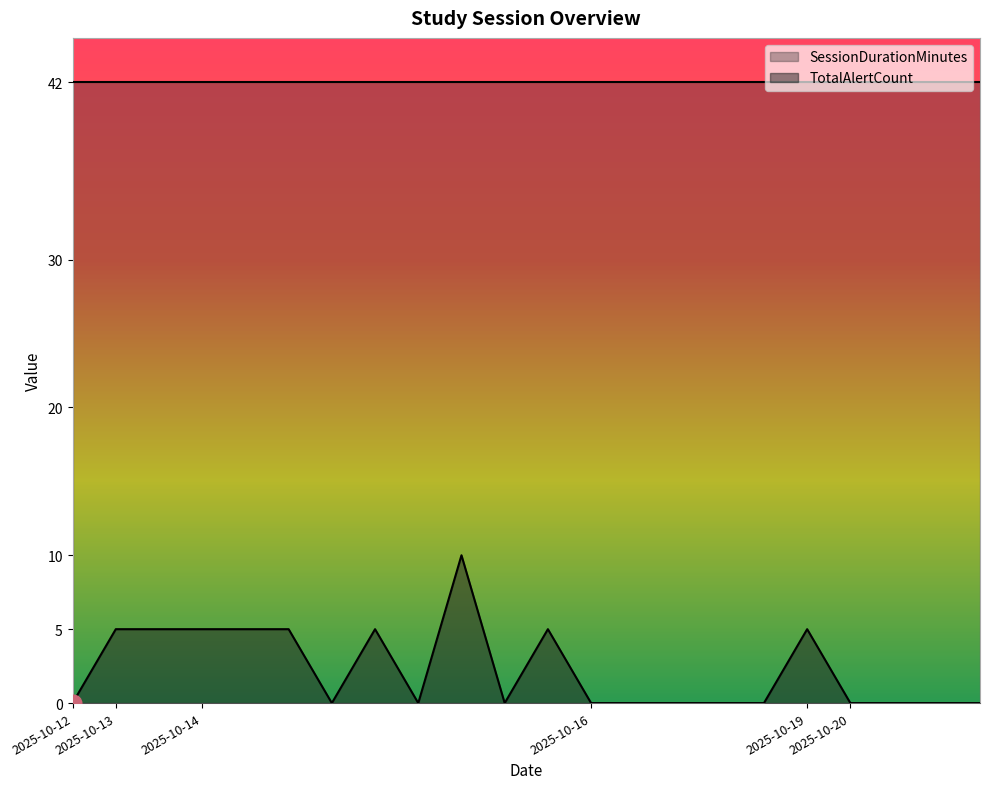

Which series has the widest spread of values?

TotalAlertCount